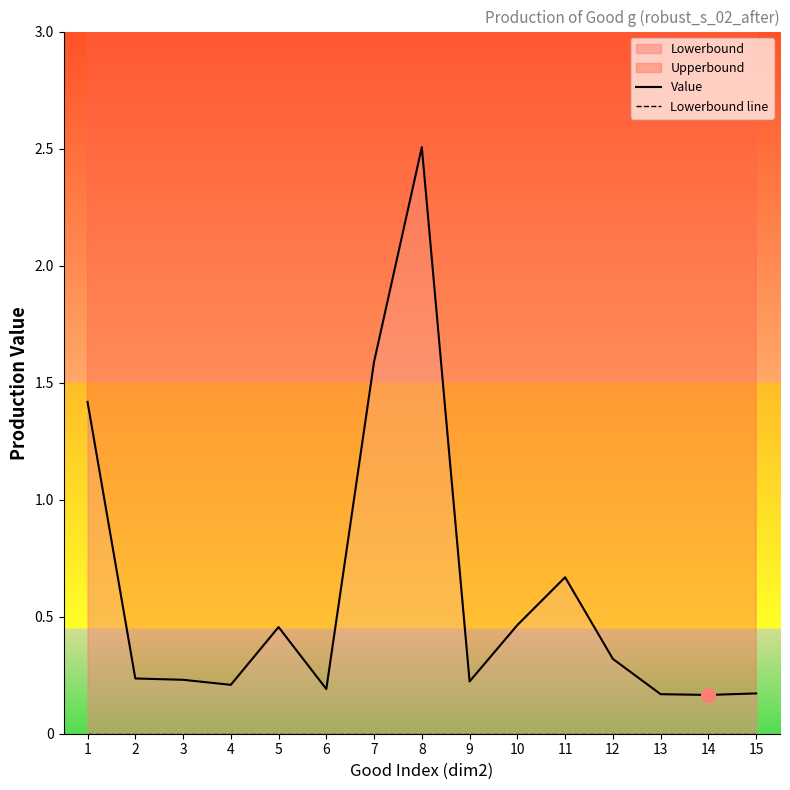

Is this an area chart (filled region under the line)?

No